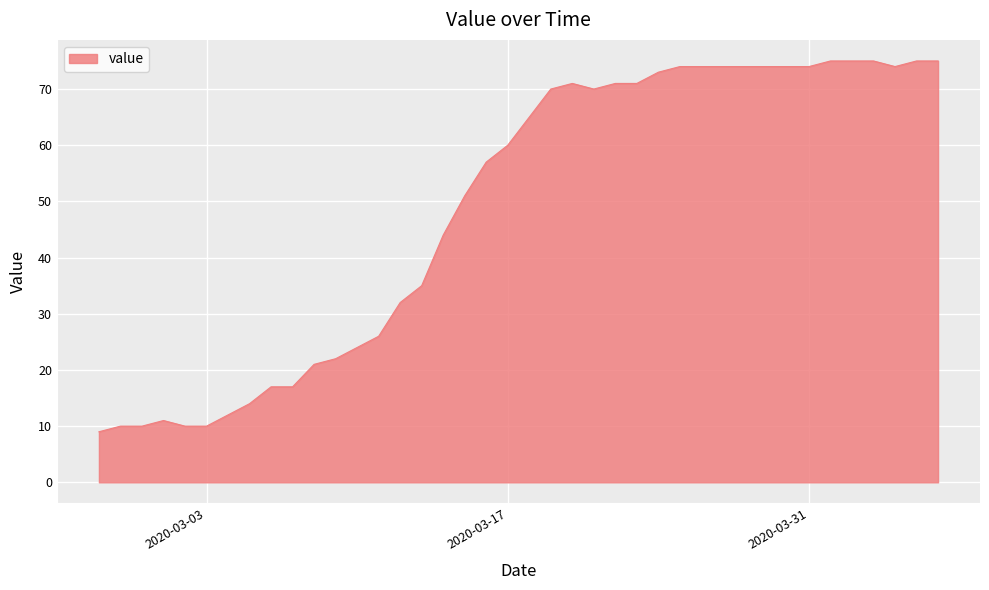

What is the greatest value displayed?

75